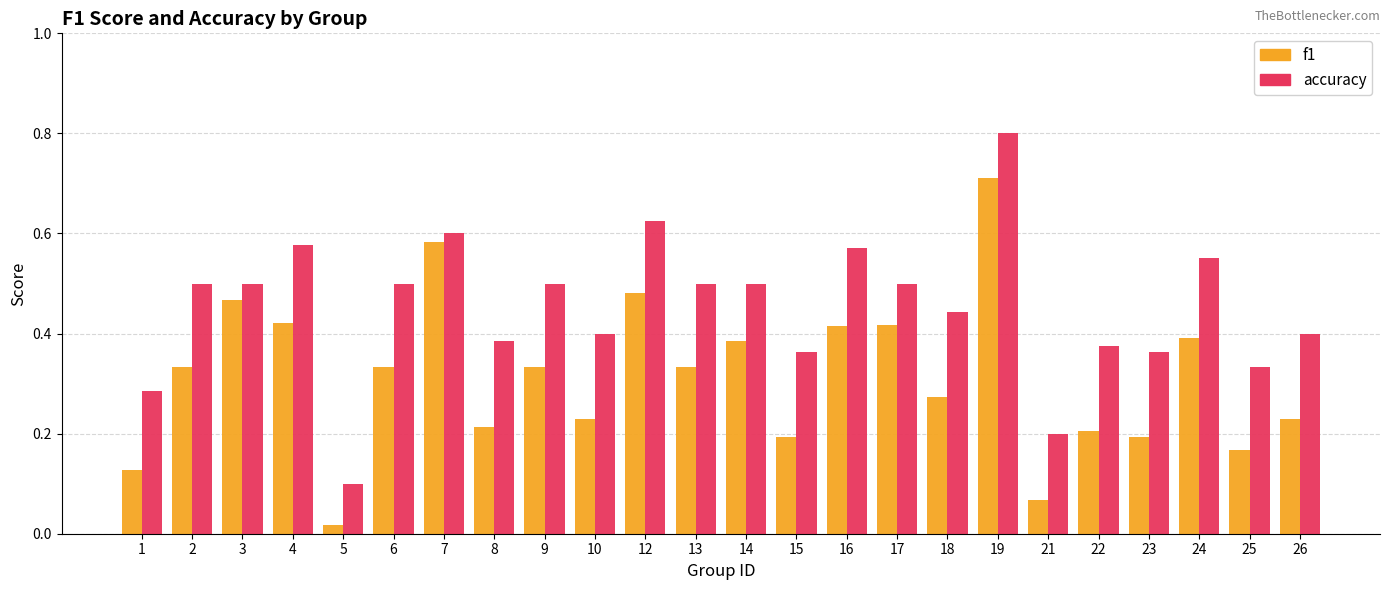

At how many categories does at least one series exceed 0?

24